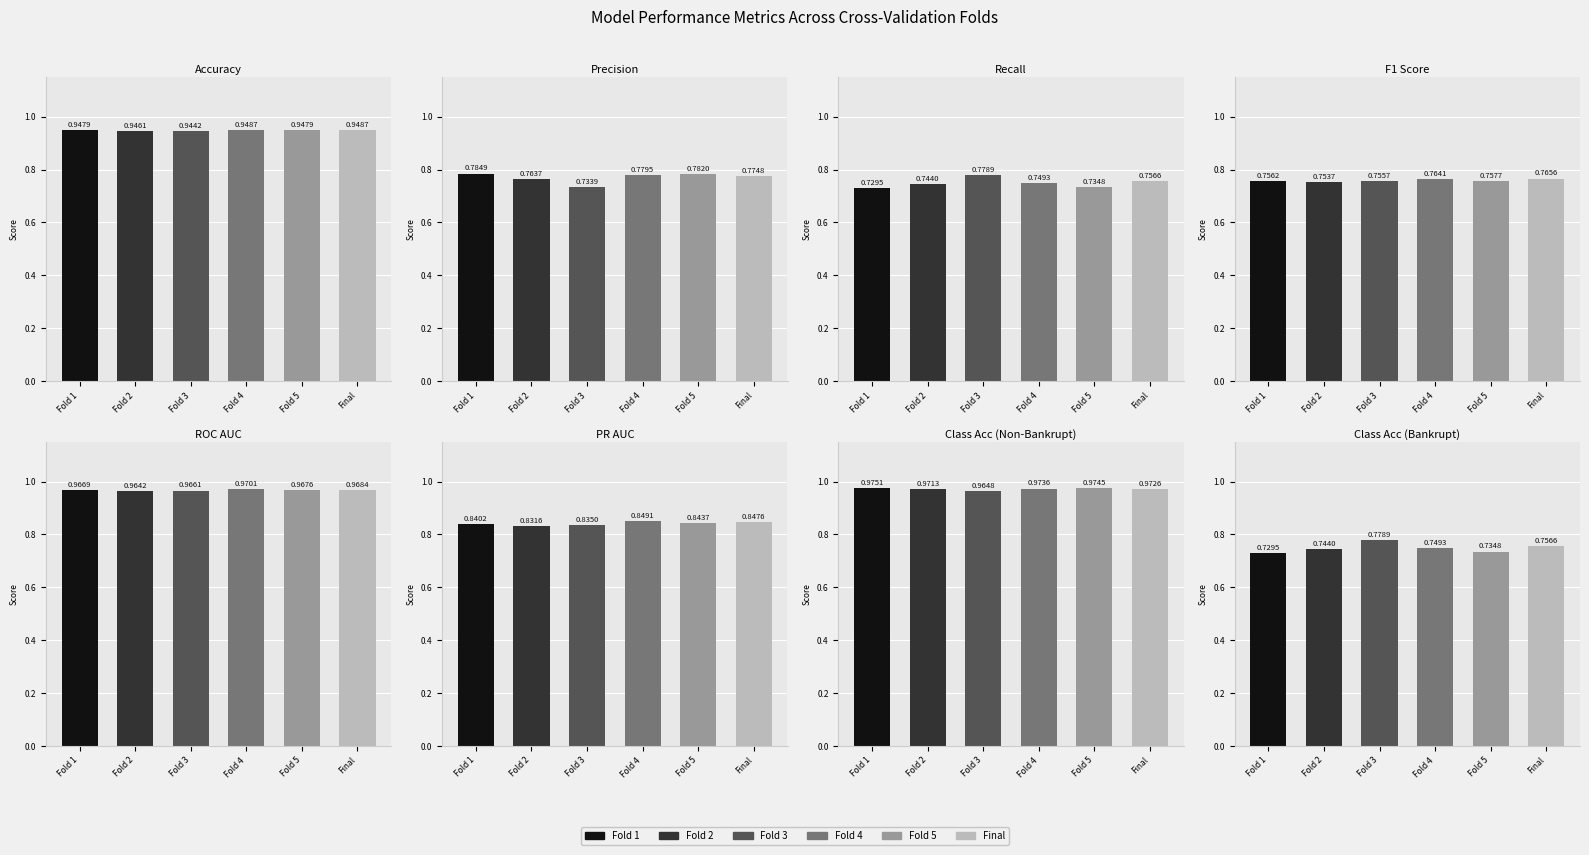

Reading left to right, list all the values displayed in this chart.

Fold 1: 0.9	0.8	0.7	0.8	1.0	0.8	1.0	0.7
Fold 2: 0.9	0.8	0.7	0.8	1.0	0.8	1.0	0.7
Fold 3: 0.9	0.7	0.8	0.8	1.0	0.8	1.0	0.8
Fold 4: 0.9	0.8	0.7	0.8	1.0	0.8	1.0	0.7
Fold 5: 0.9	0.8	0.7	0.8	1.0	0.8	1.0	0.7
Final: 0.9	0.8	0.8	0.8	1.0	0.8	1.0	0.8